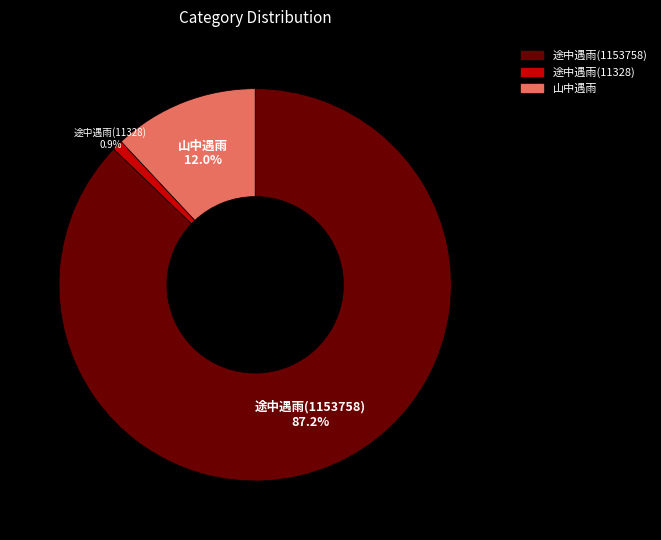

Does any single category account for the majority?

Yes